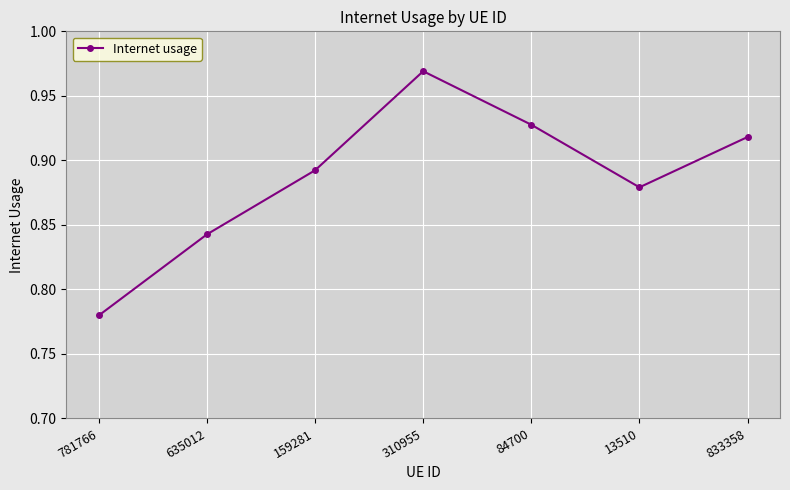

Which has a higher value, 159281 or 84700?

84700